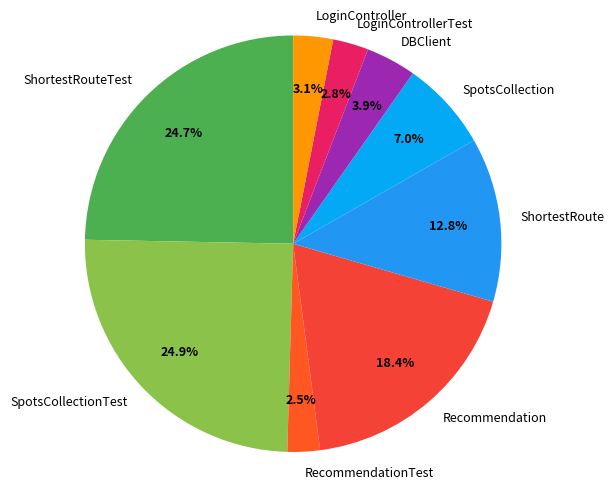

Combined, what portion of the pie is LoginControllerTest and ShortestRouteTest?

27.5%